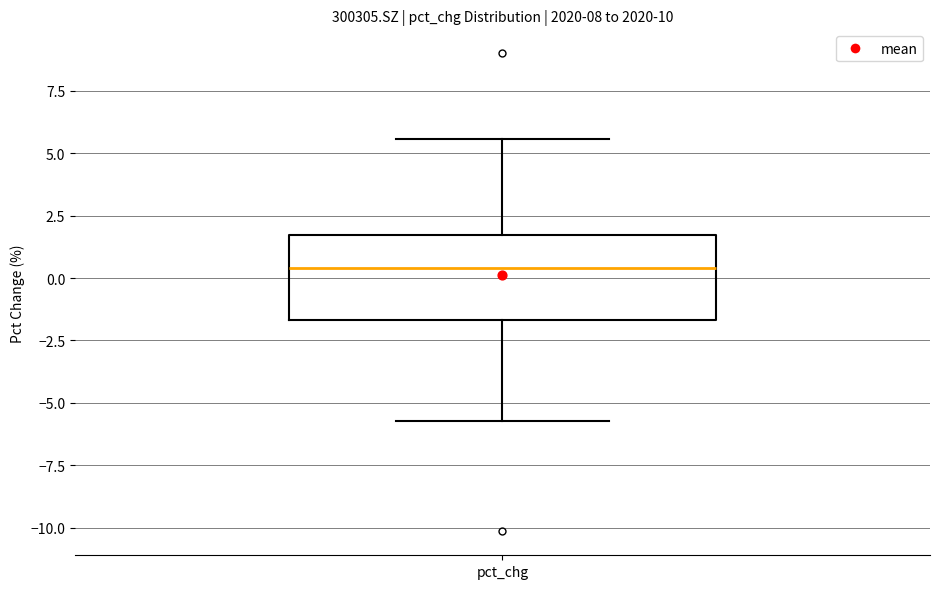

Transcribe this box plot: give where the median line is, the range the box spans, and where the two whiskers end, as read against the y-axis. The values are not printed on the chart, so give them approximately, as read against the axis.

median 0.5, box -1.5 to 1.5, whiskers -5.5 to 5.5